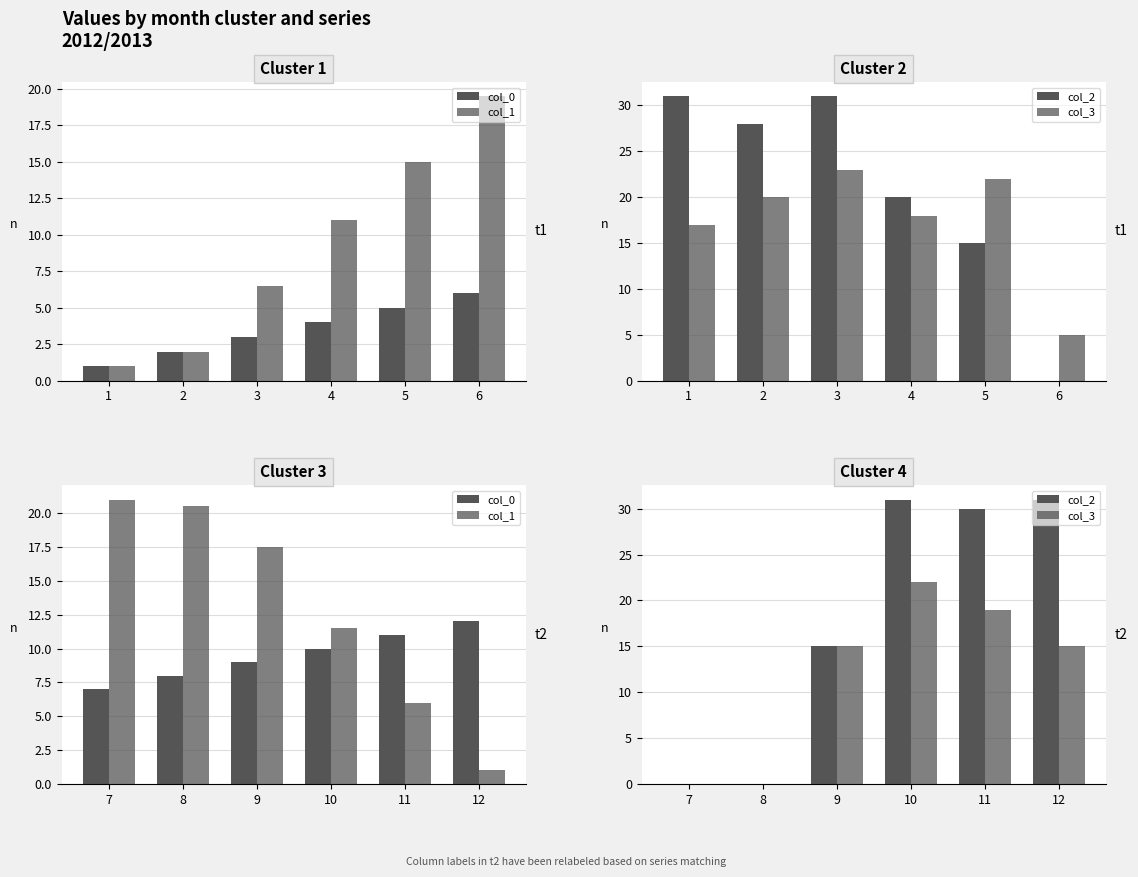

Count the col_3 values in the range 0 to 19.

5